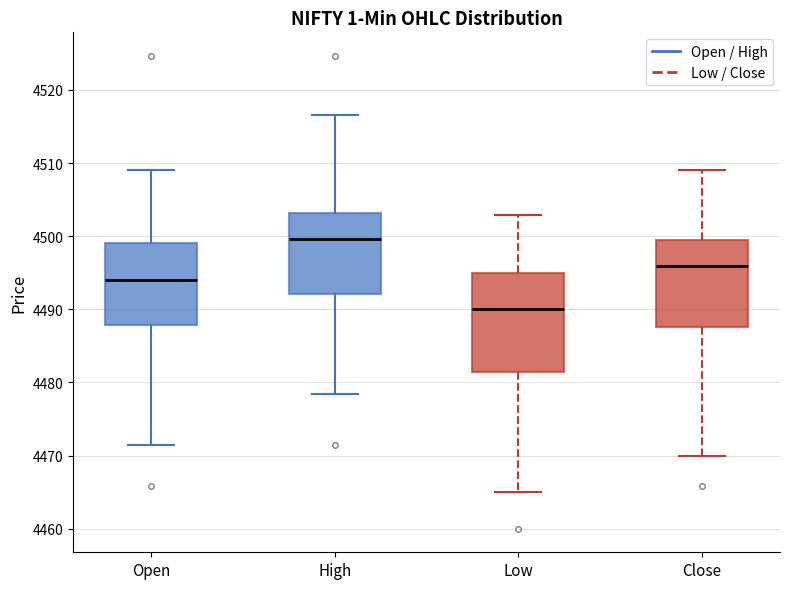

Reading left to right, read every box against the y-axis: the position of its median line, the range the box covers, and the ends of its whiskers. The values are not printed on the chart, so give them approximately, as read against the axis.

Open: median 4494, box 4488 to 4499, whiskers 4471 to 4509
High: median 4500, box 4492 to 4503, whiskers 4478 to 4517
Low: median 4490, box 4481 to 4495, whiskers 4465 to 4503
Close: median 4496, box 4488 to 4500, whiskers 4470 to 4509